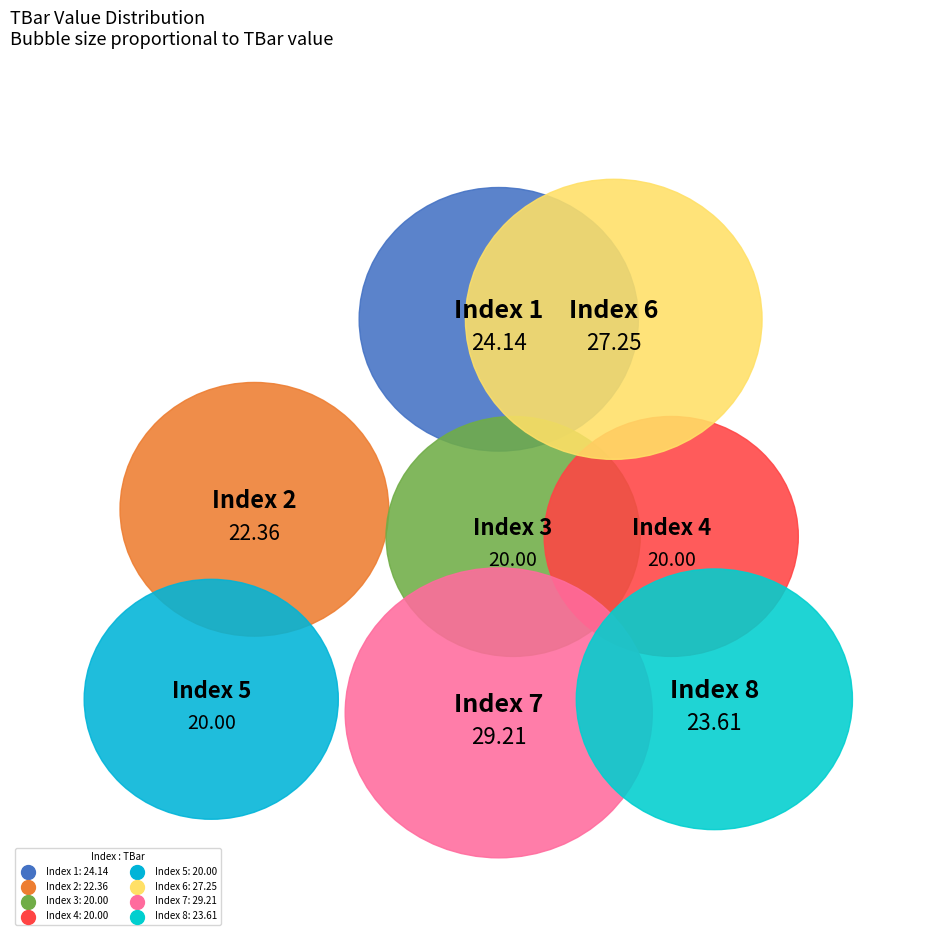

Combined, what portion of the pie is 6 and 8?

27.3%